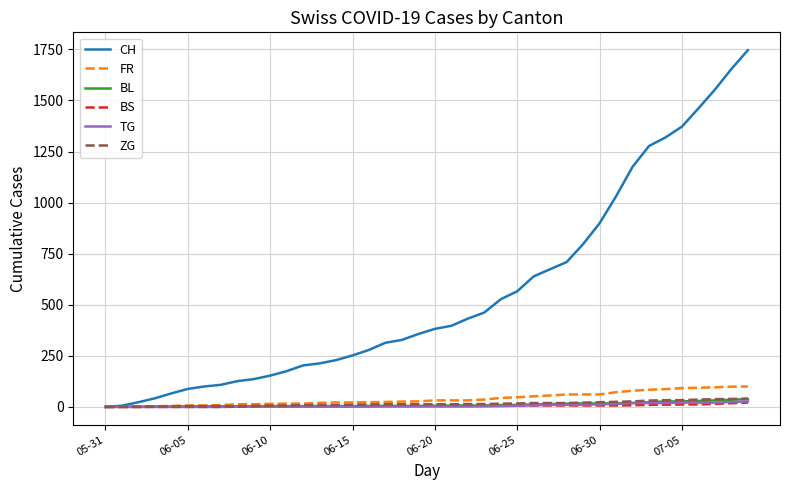

What is the maximum value shown in the chart?

1746